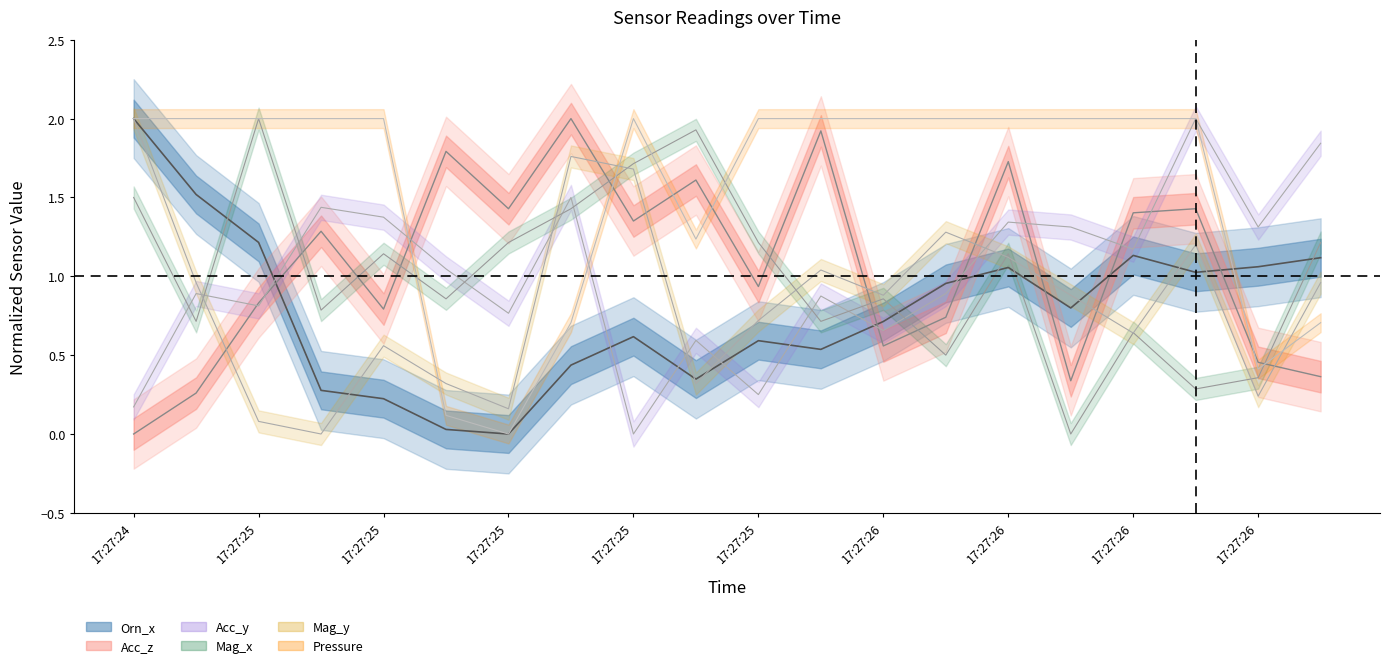

Which series has the largest total across all categories?

Pressure